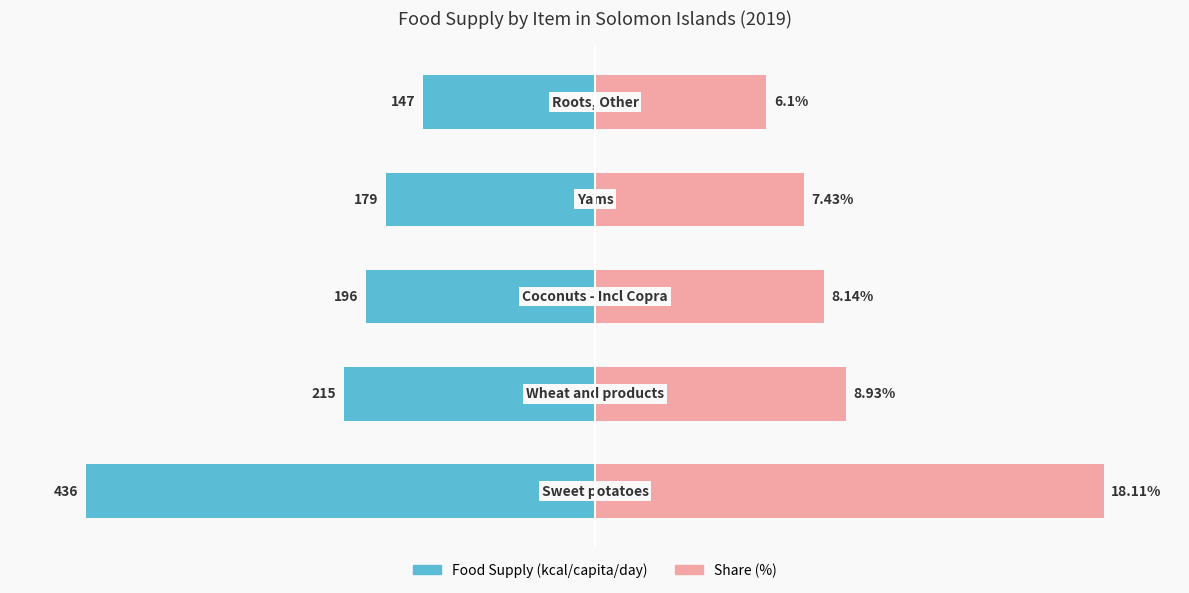

What are all the series names shown in the legend?

Food Supply (kcal/capita/day), Share (%)